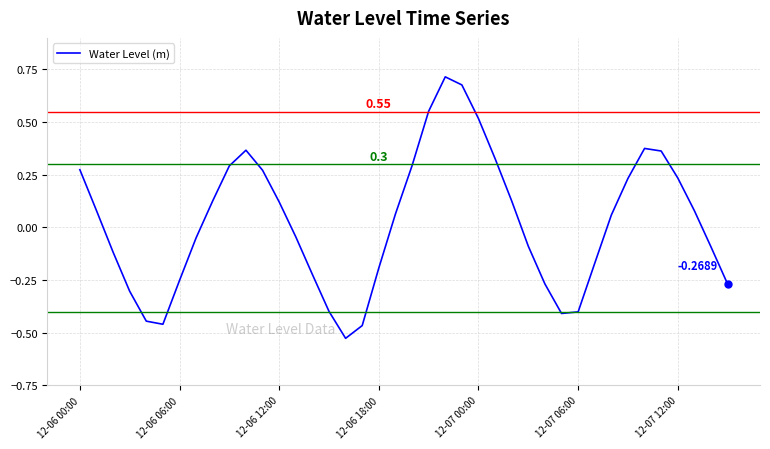

What is the difference between the maximum and minimum values?

1.2